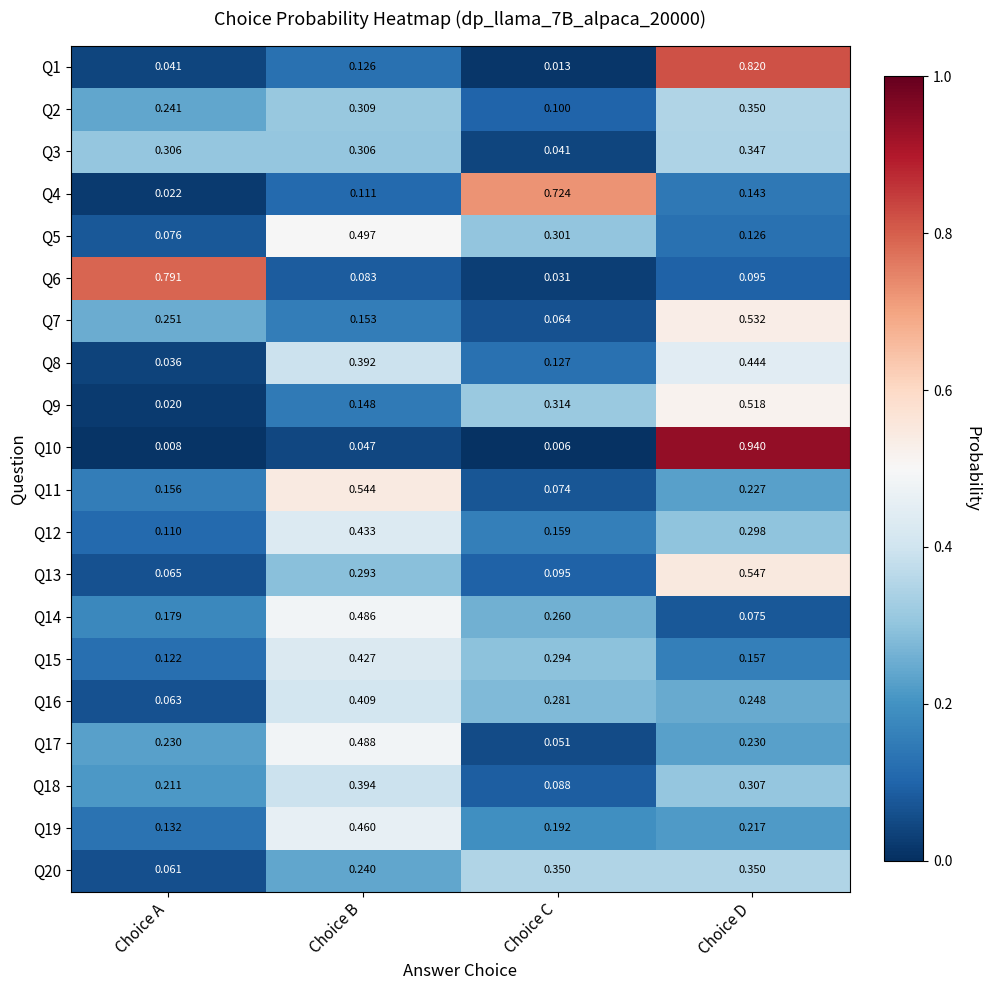

At which label is Q5 closest to 0?

Choice A